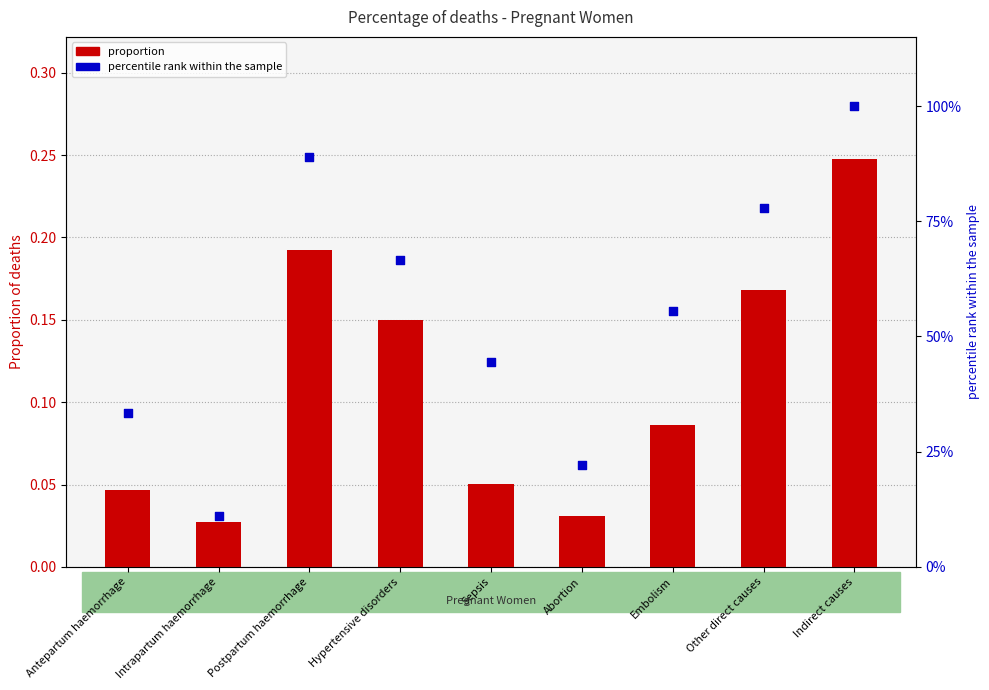

Which series reaches the maximum Y coordinate?

percentile rank within the sample